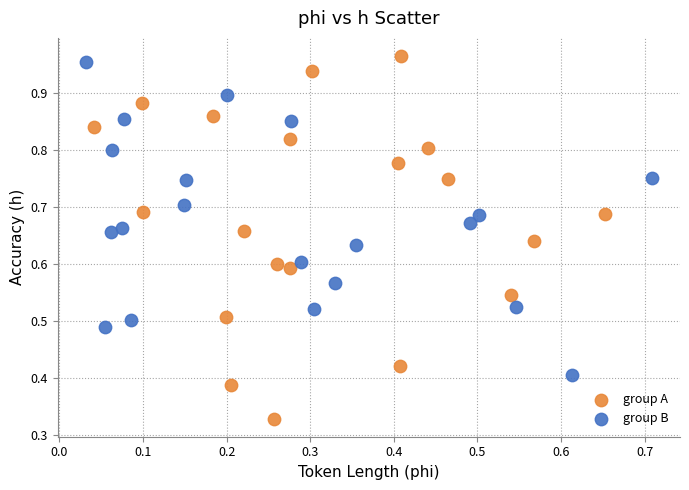

What are all the series names shown in the legend?

group A, group B